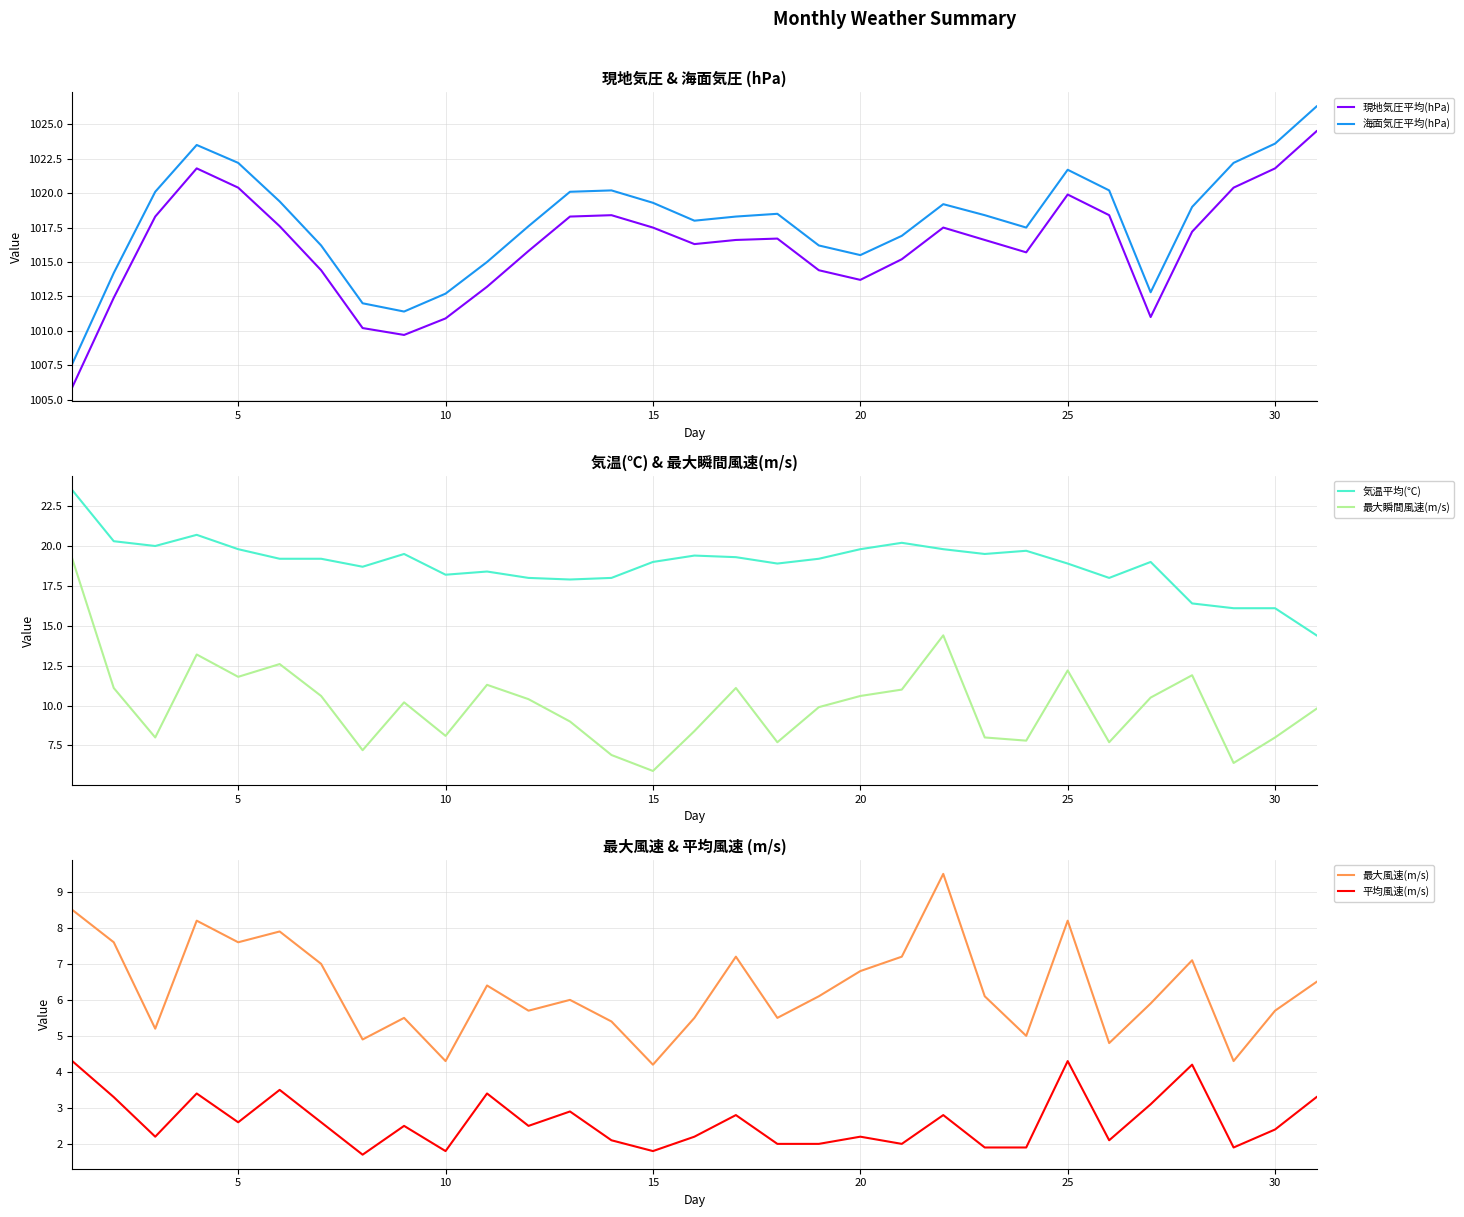

How many data points in 気温平均(℃) are less than 19?

13